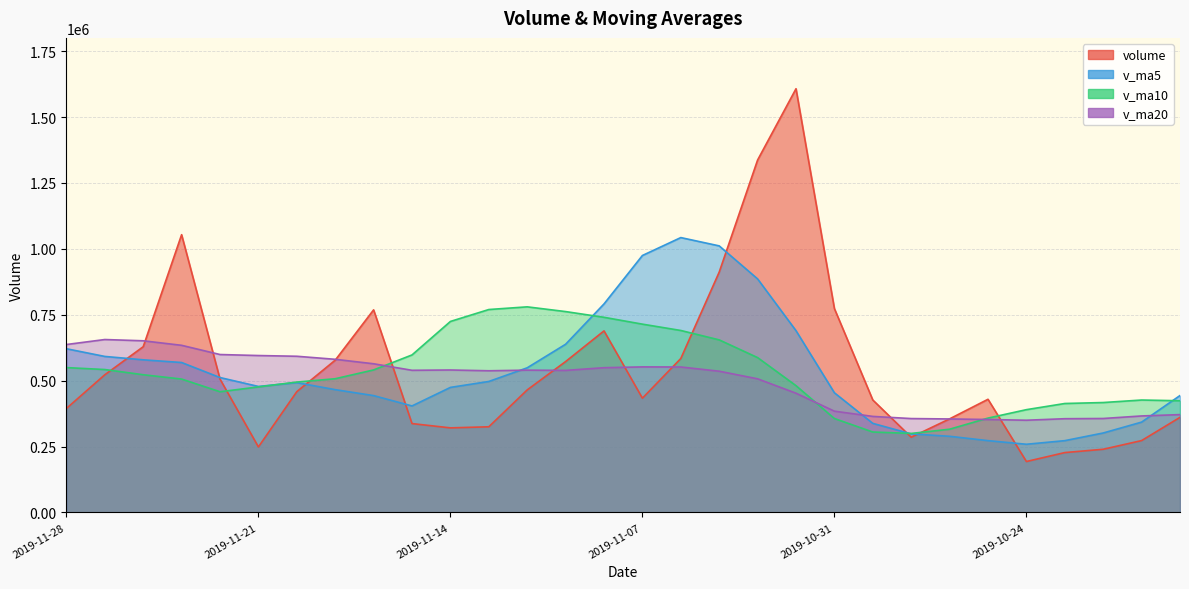

How many data points in v_ma20 are less than 539200?

15